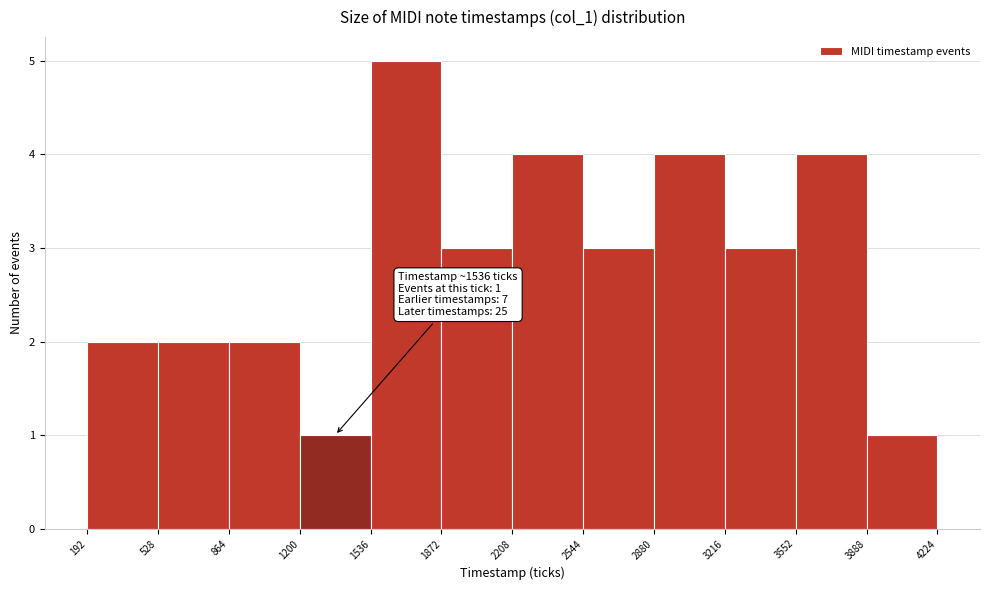

Over which range of the x-axis is the bar tallest?

1536 to 1872